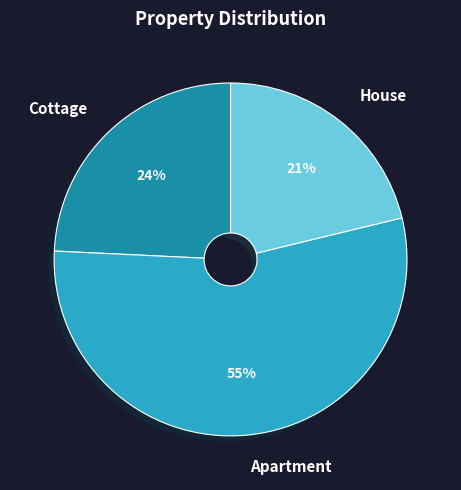

Is the sum of Cottage and House greater than half?

No